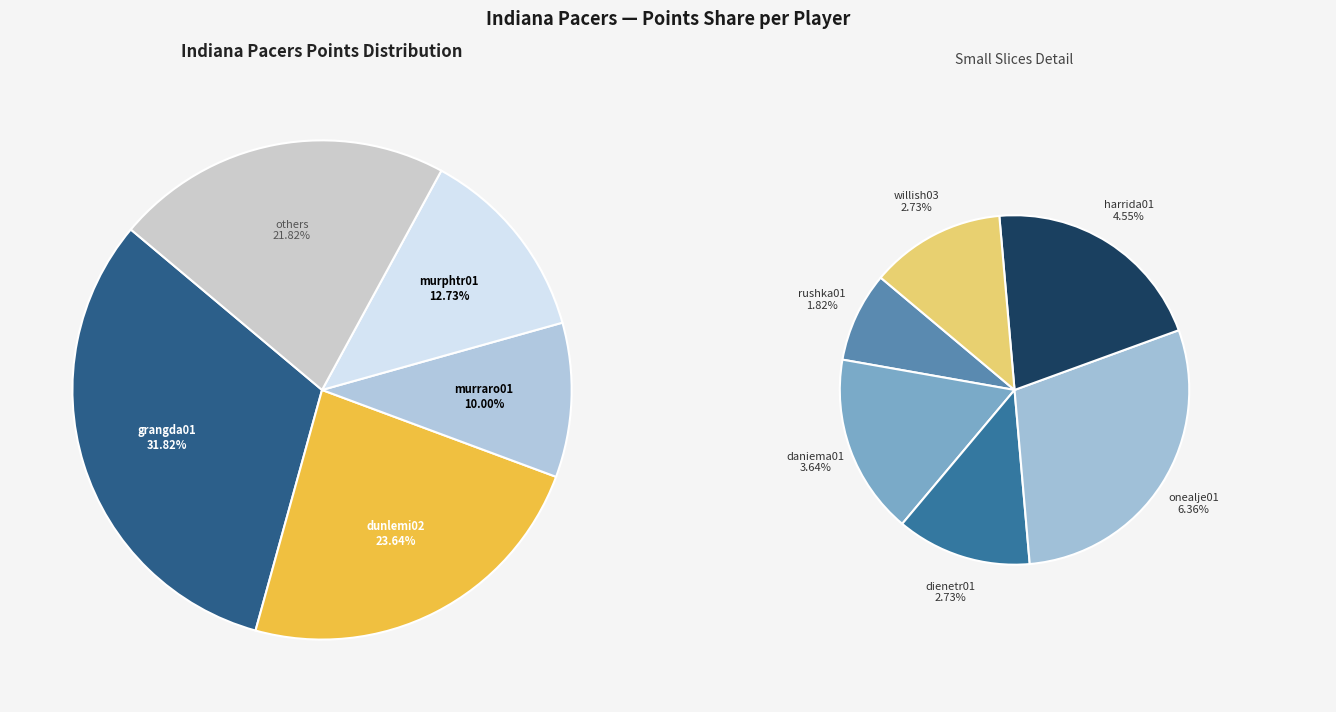

Which category has the smallest portion of the pie?

rushka01